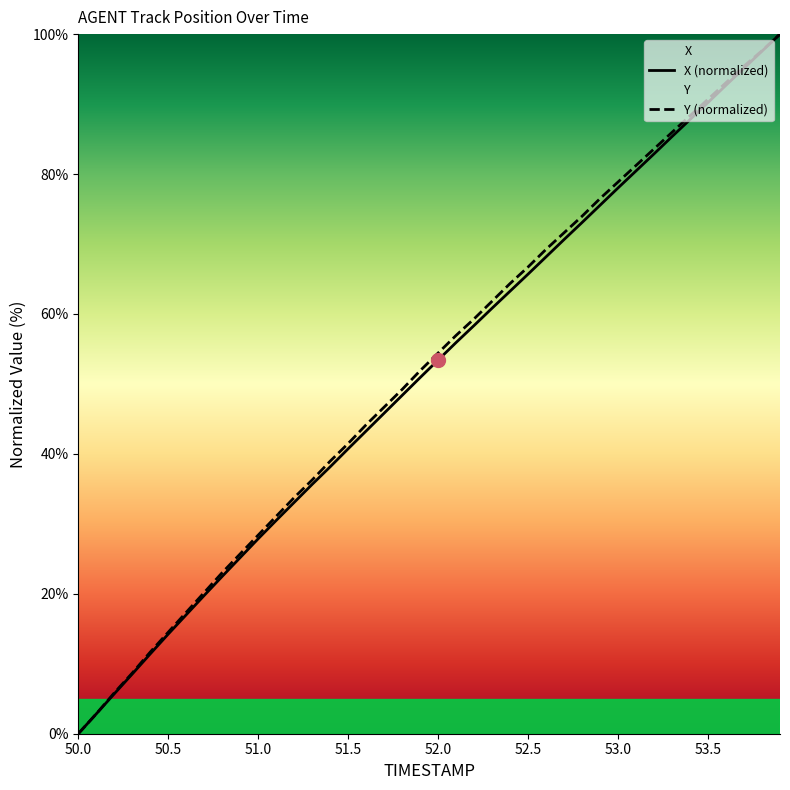

What position from the right is 51.7?

23